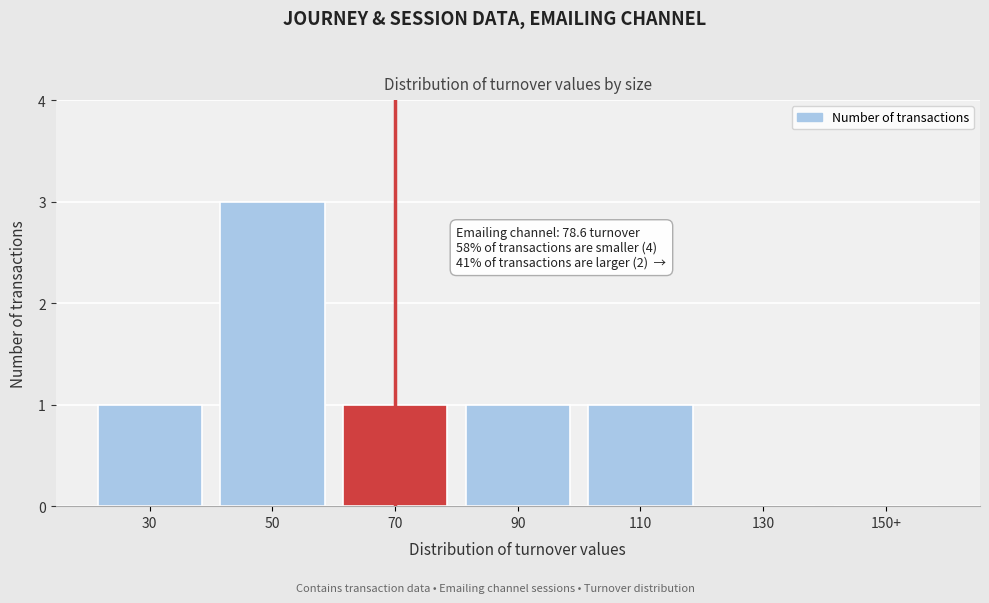

Reading right to left, transcribe all the data shown in this chart.

150+=0	130=0	110=1	90=1	70=1	50=3	30=1